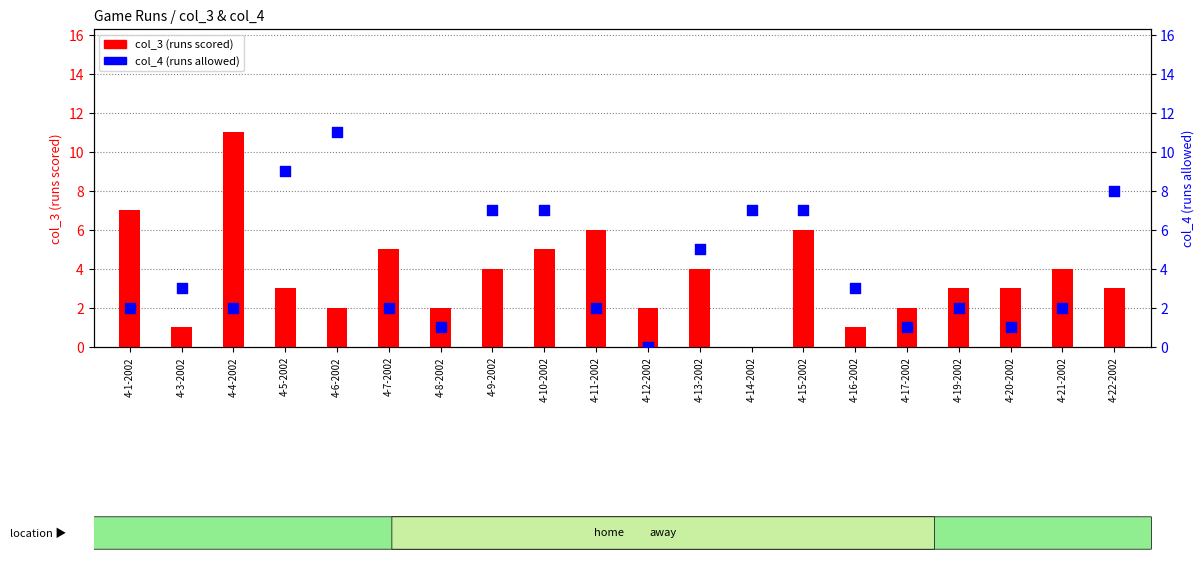

Which series has the largest Y range (max minus min)?

col_3